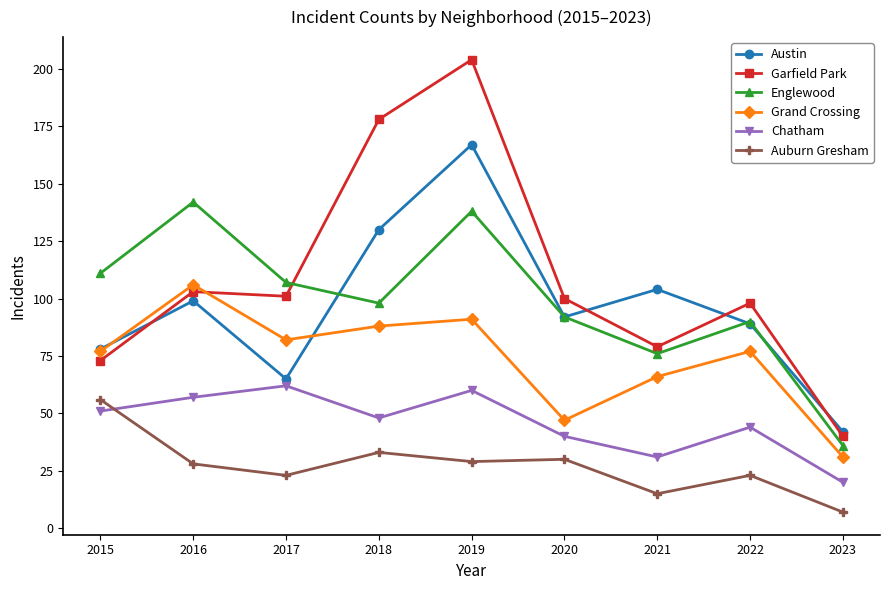

What is the value of the Garfield Park point at the 9th from the left?

40